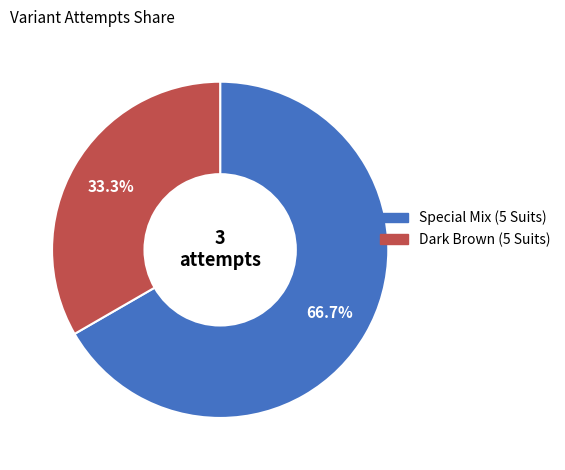

Between Special Mix (5 Suits) and Dark Brown (5 Suits), which is larger?

Special Mix (5 Suits)